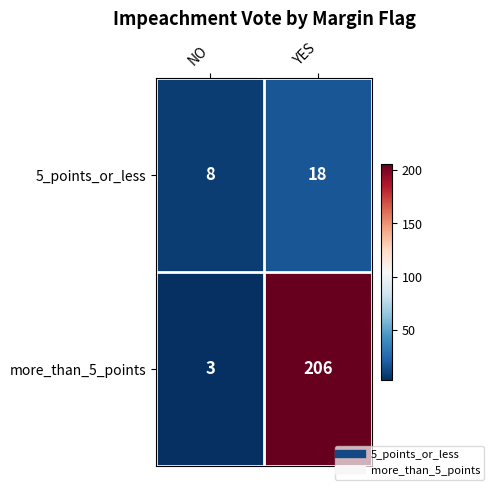

At which label is 5_points_or_less closest to 13?

NO